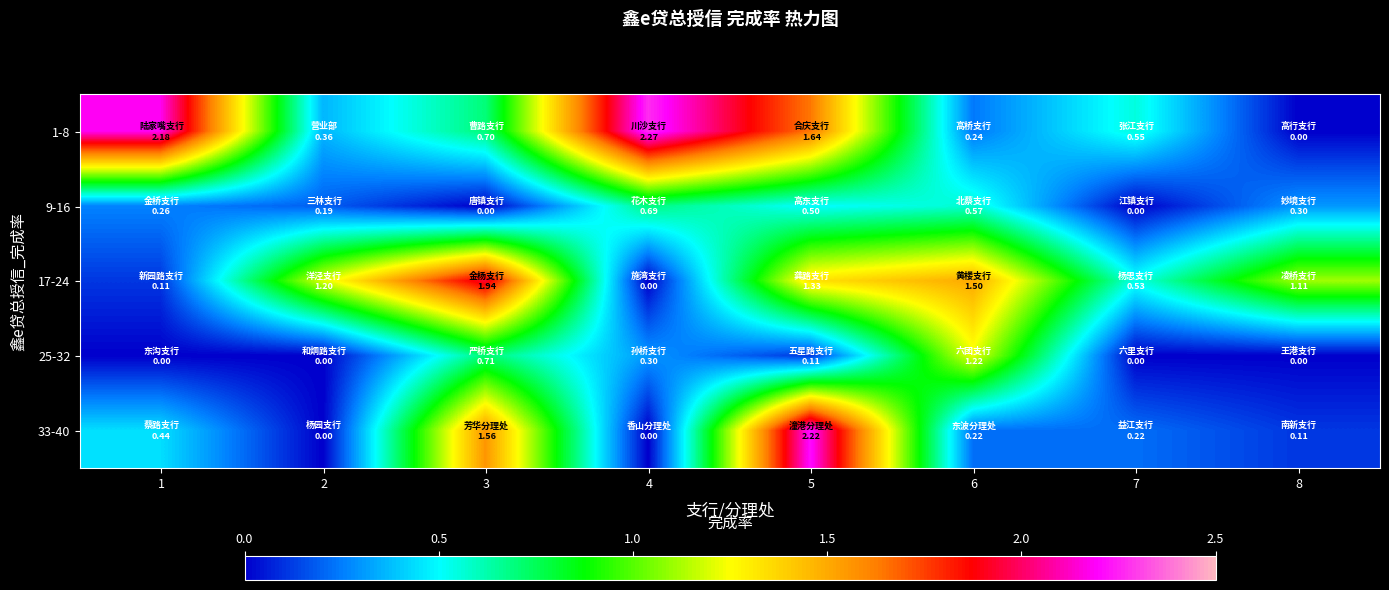

What is the greatest value displayed?

2.3